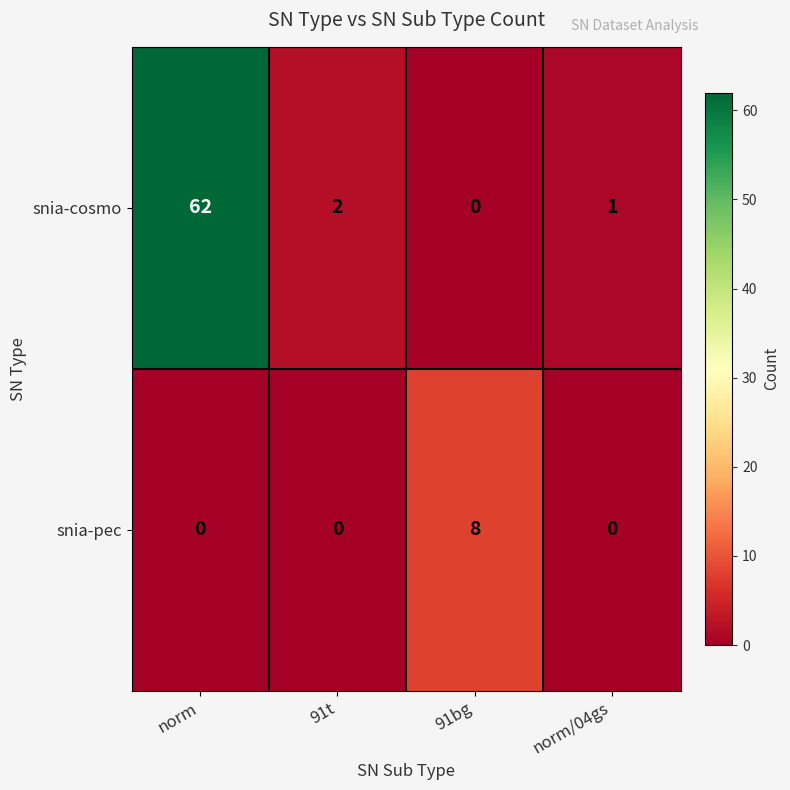

Which series has the largest range (max minus min)?

snia-cosmo